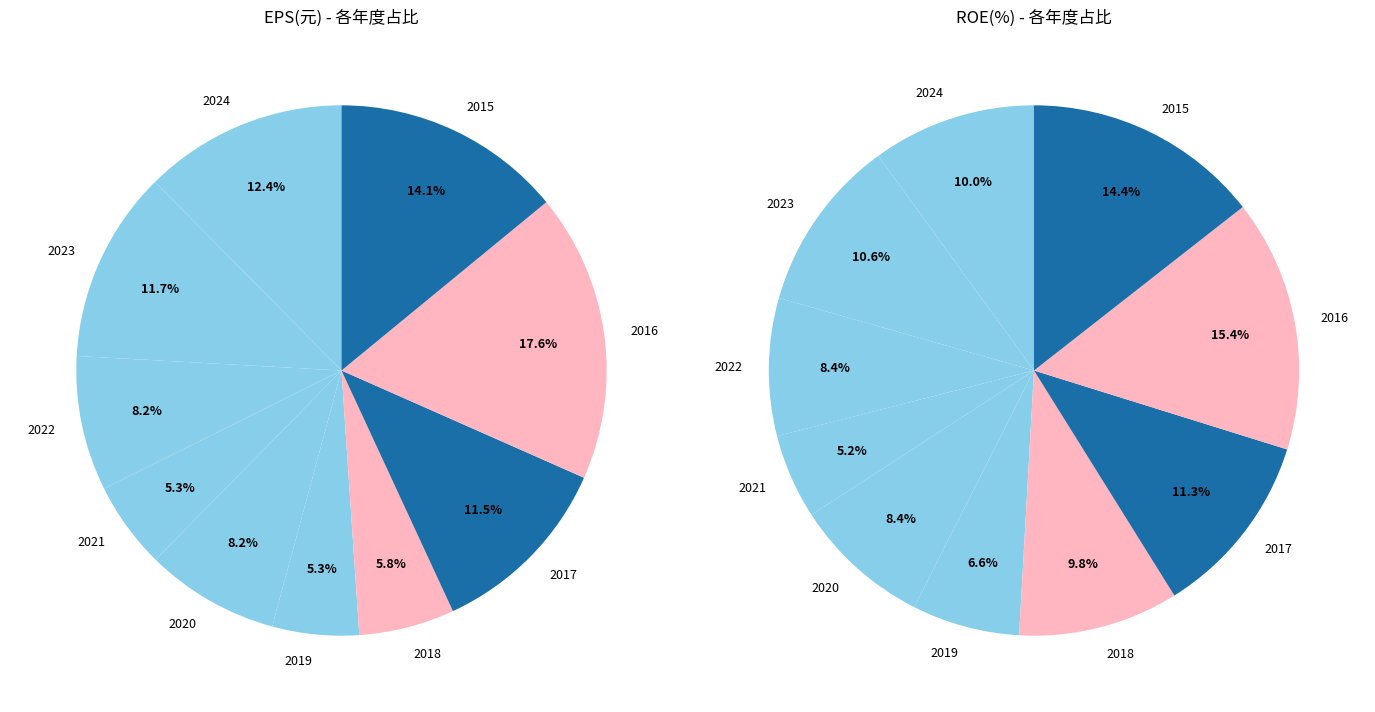

To the nearest percent, what percentage of the pie is 2020?

8%